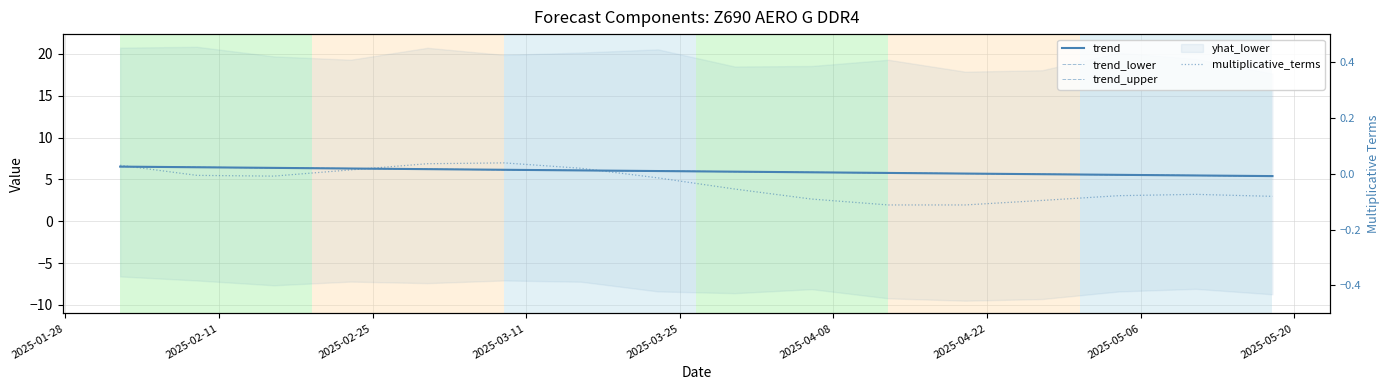

Read the trend_lower value at 2025-02-11.

6.5